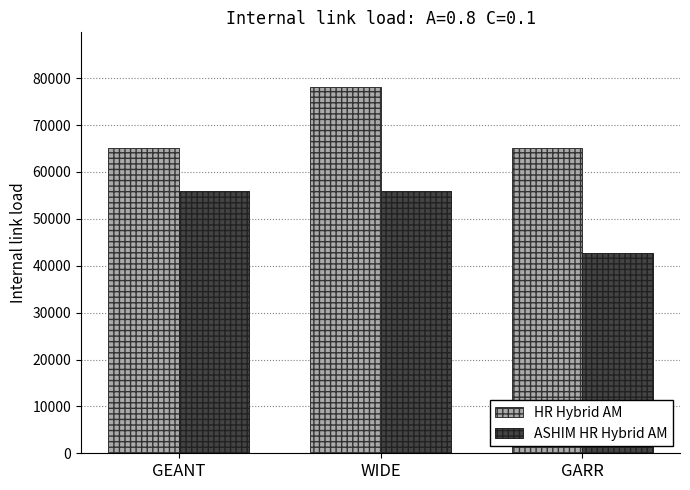

Reading left to right, transcribe all the data shown in this chart.

HR Hybrid AM: GEANT=65011	WIDE=78069	GARR=65011
ASHIM HR Hybrid AM: GEANT=55975	WIDE=55975	GARR=42627